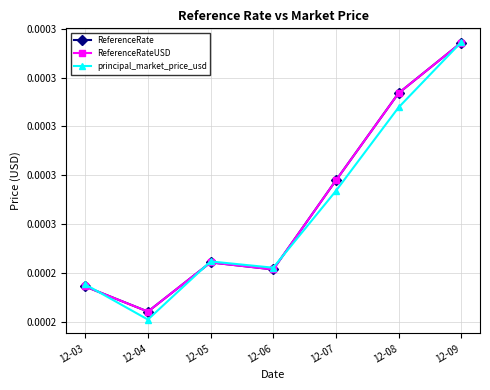

Where is the first local maximum for principal_market_price_usd?

12-05